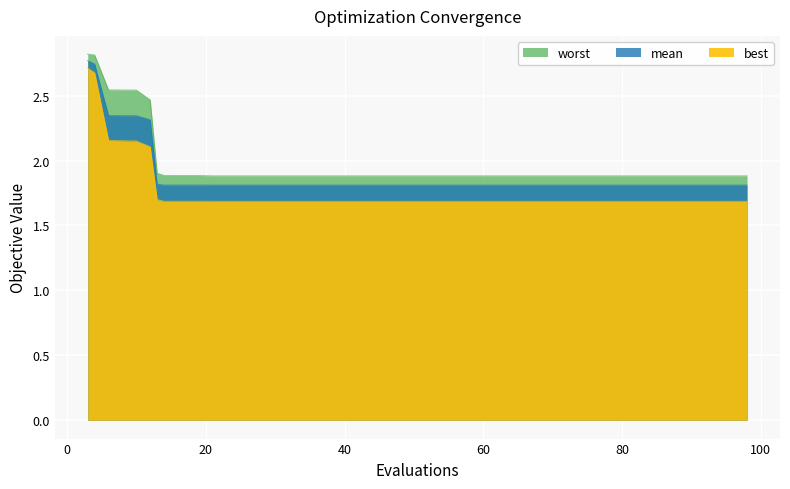

Which category has the lowest value in the worst series?

21